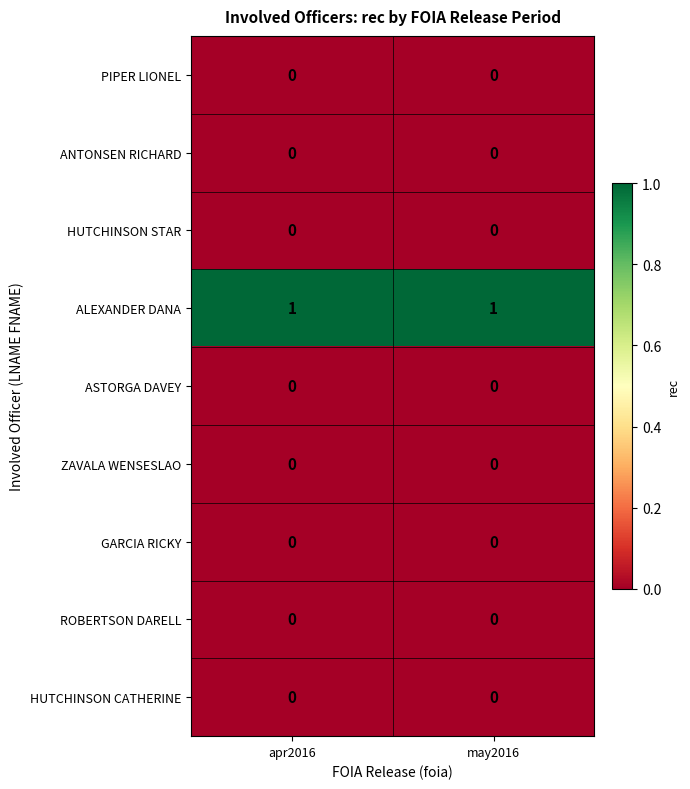

The value of ALEXANDER DANA at may2016 is 0. True or false?

False